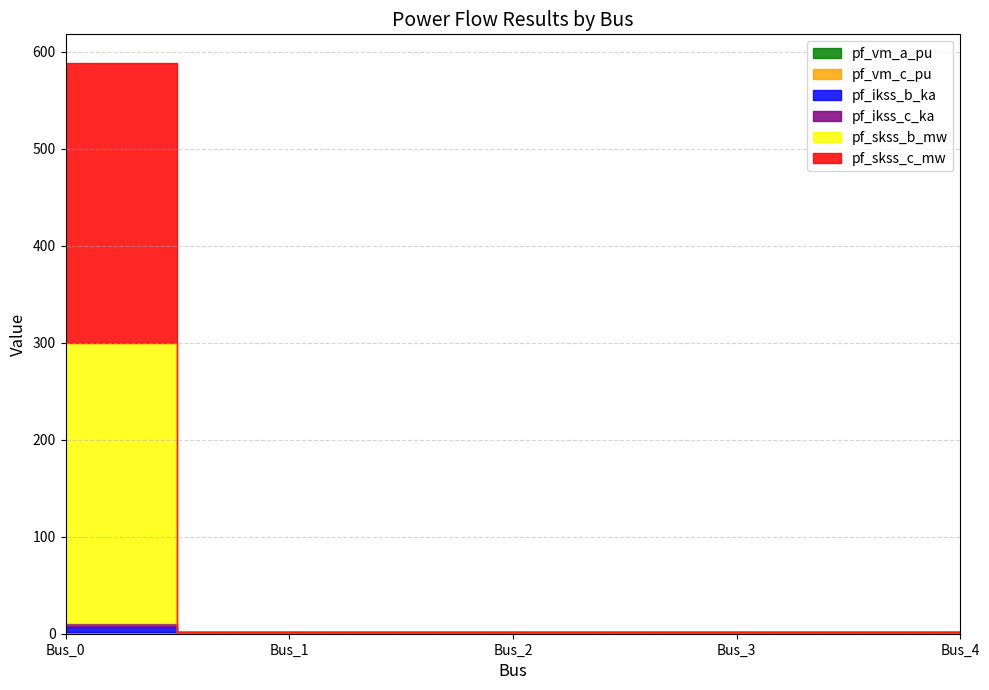

True or false: pf_vm_c_pu has a value of 1.0 at Bus_2.

True